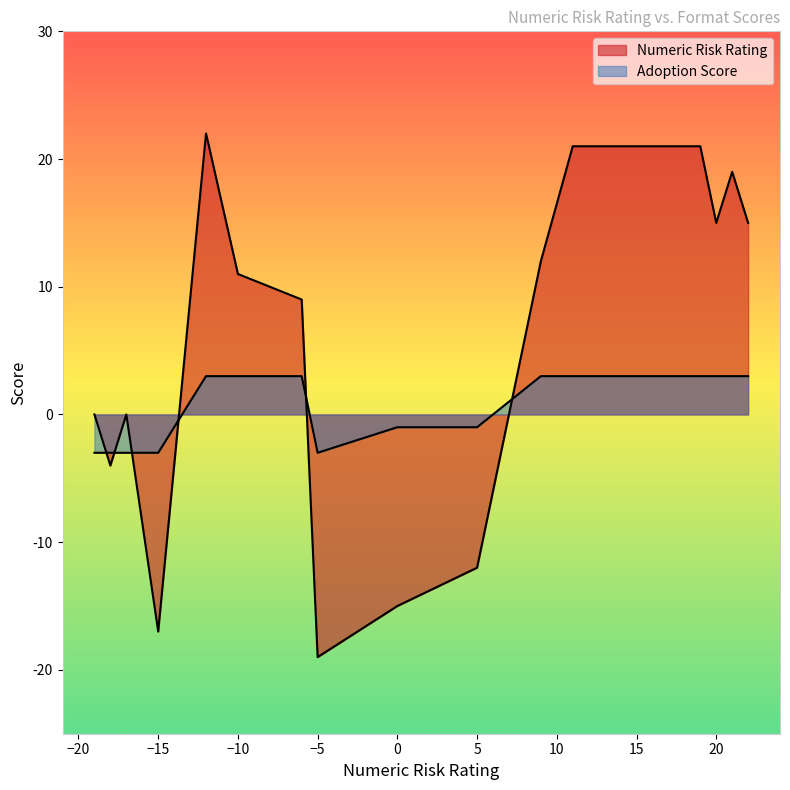

Is the value of Percentage of 2 billion files at 12 greater than the value of Adoption Score at -6?

Yes